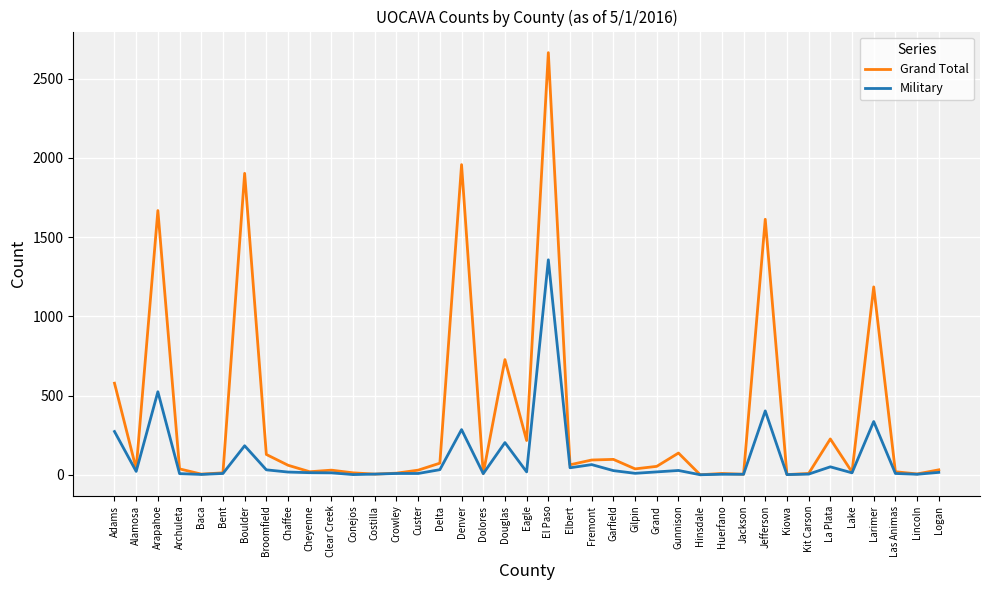

What is the total value across all series at Gunnison?

164